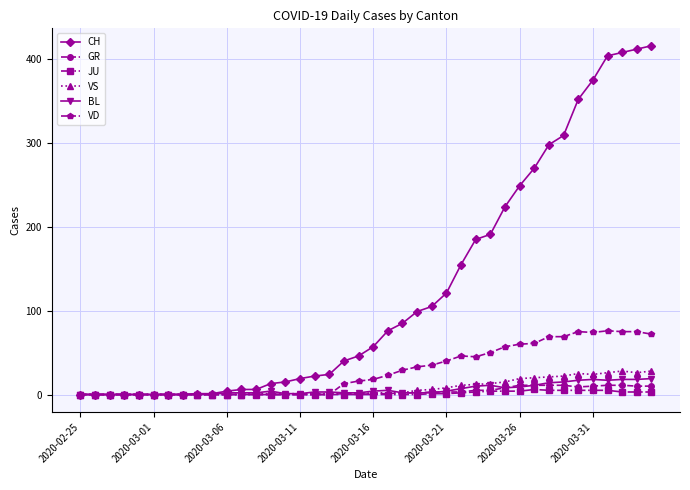

True or false: BL has more than 1 points higher than both neighbors.

True